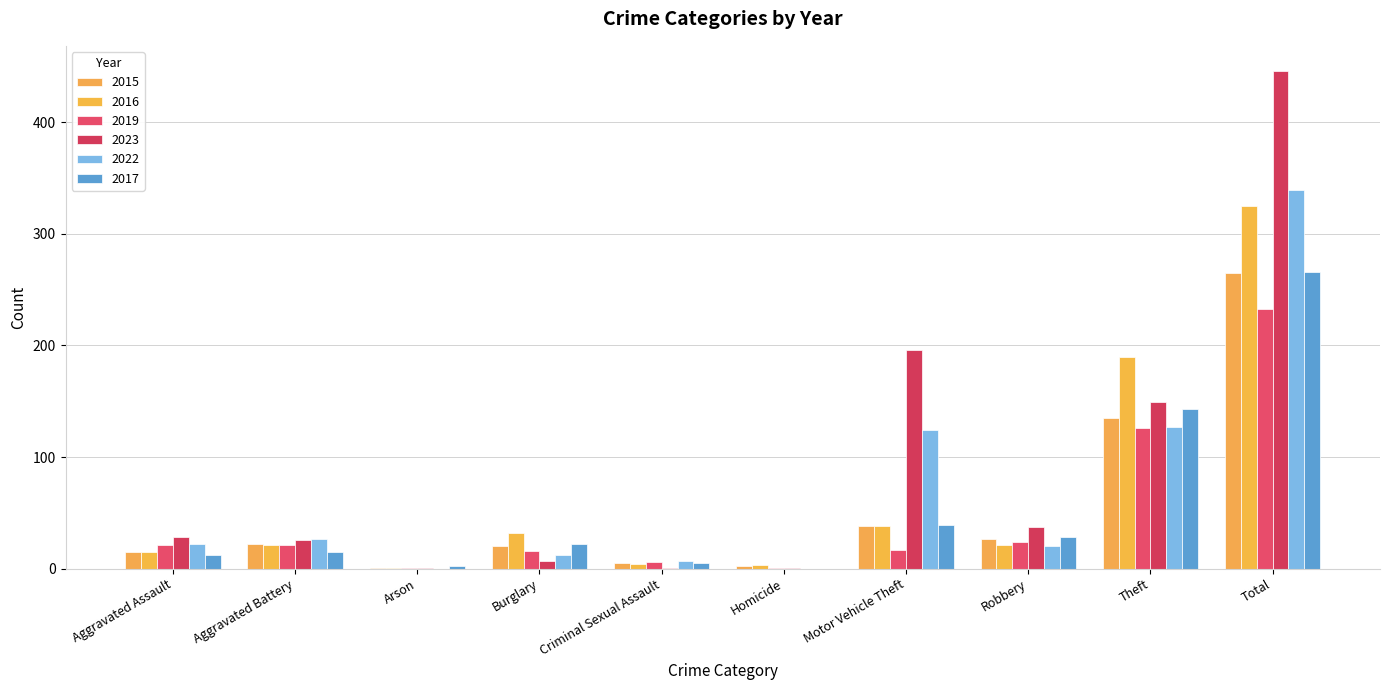

What is the value of the 2022 bar at the 1st from the left?

22